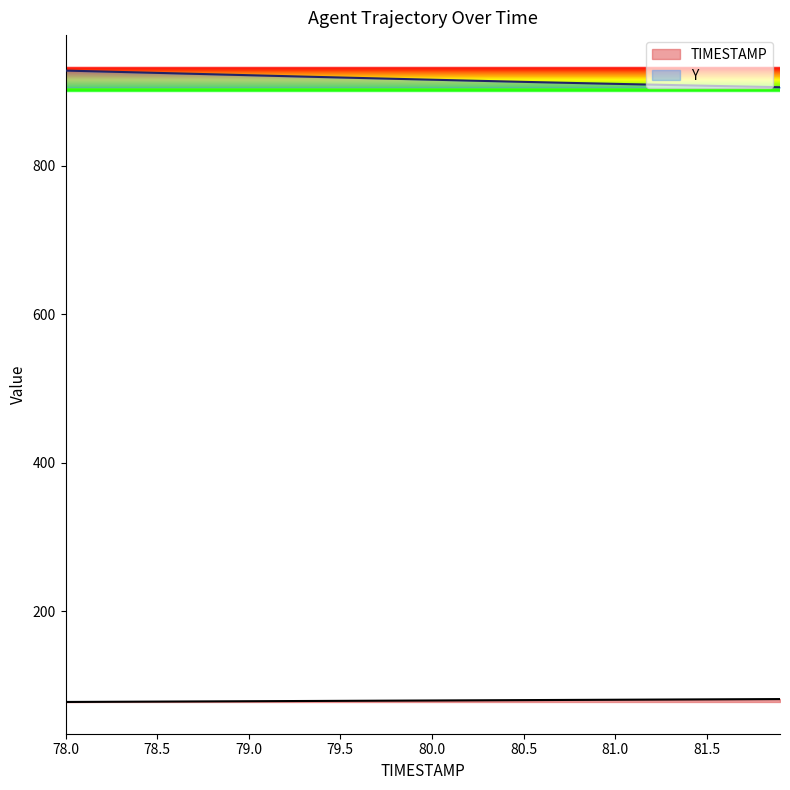

At which category is the sum across all series the highest?

78.0